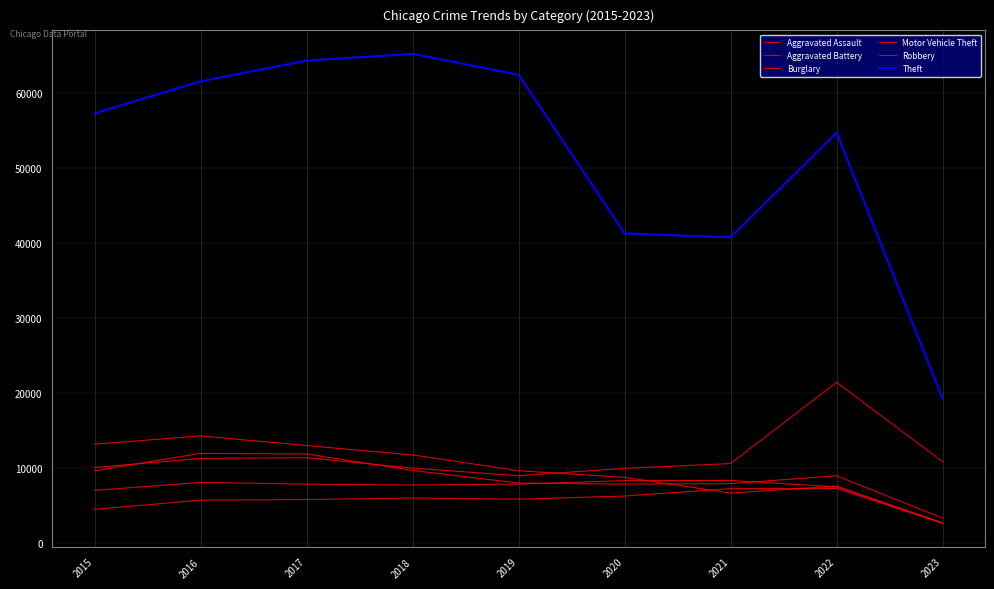

Does the chart have visible grid lines?

Yes